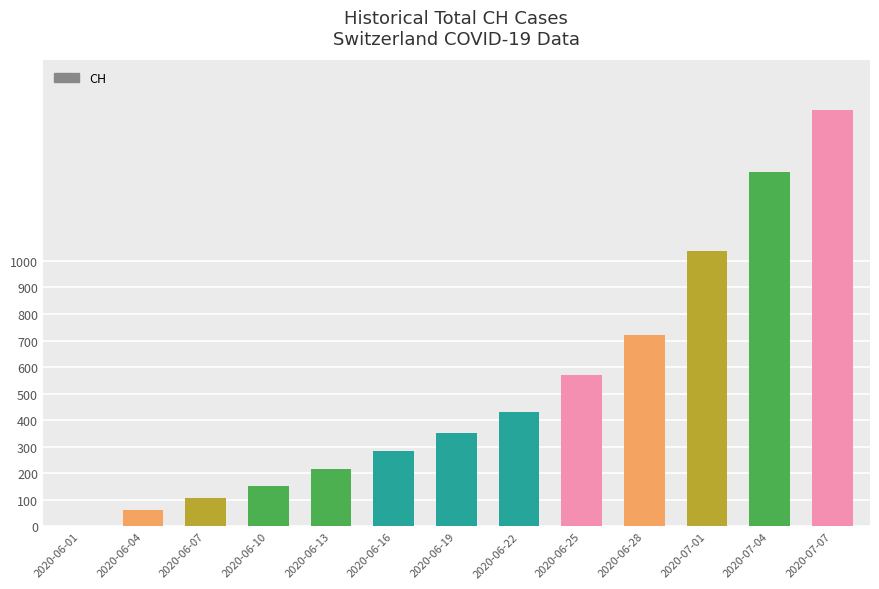

What is the change in value from 2020-06-28 to 2020-07-04?

+612